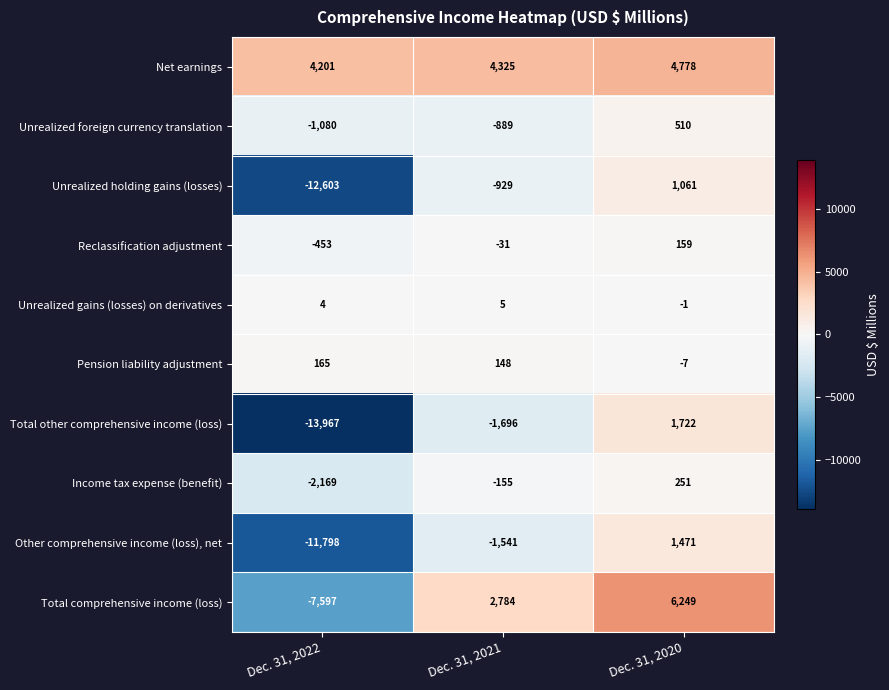

Where does the Other comprehensive income (loss), net series first go above -1541?

Dec. 31, 2020